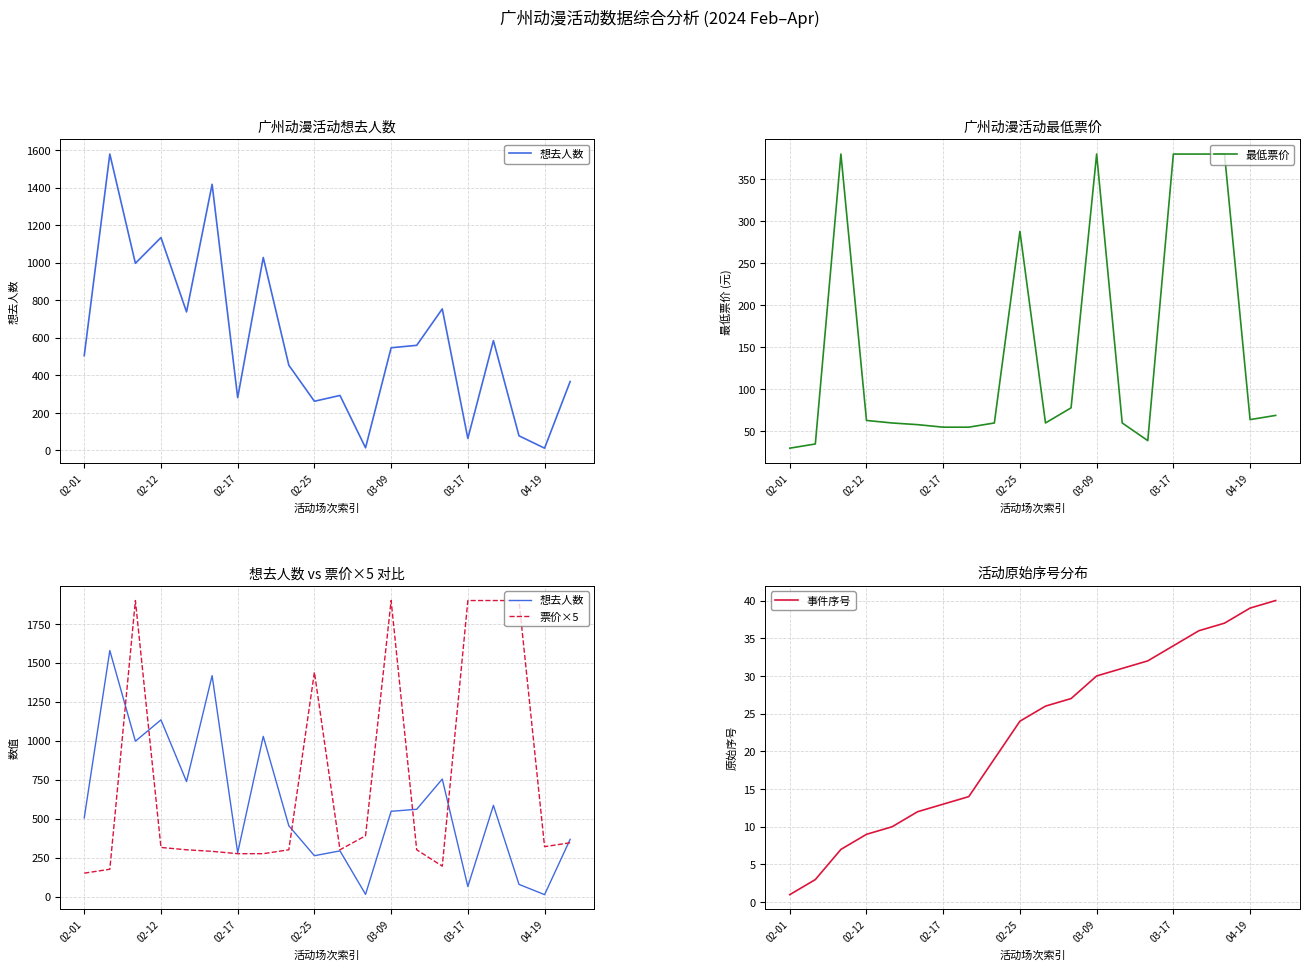

At which label is 最低票价 closest to 205?

02-25